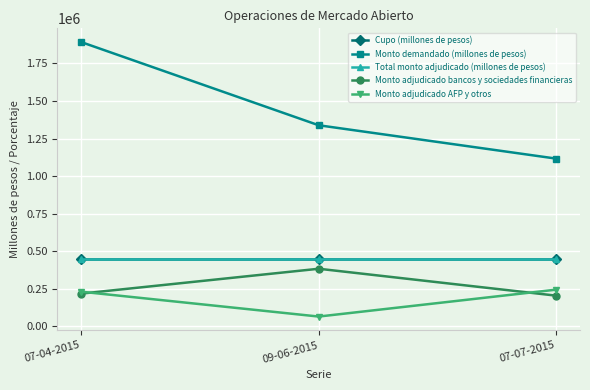

What is the label of the 3rd point from the left?

07-07-2015